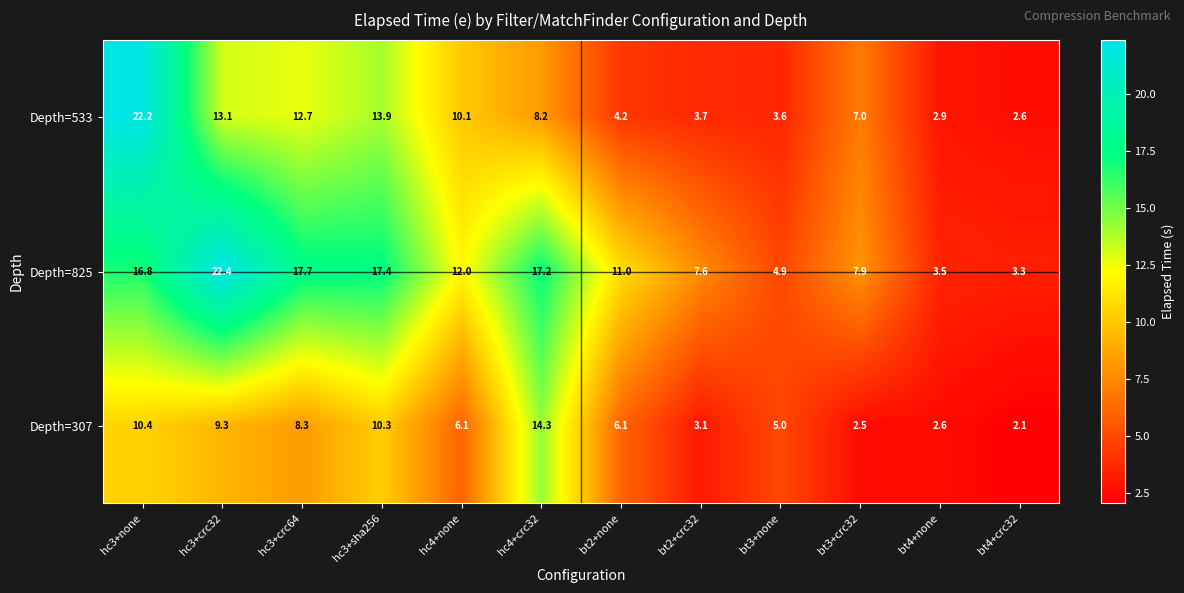

At how many categories does at least one series exceed 15?

5